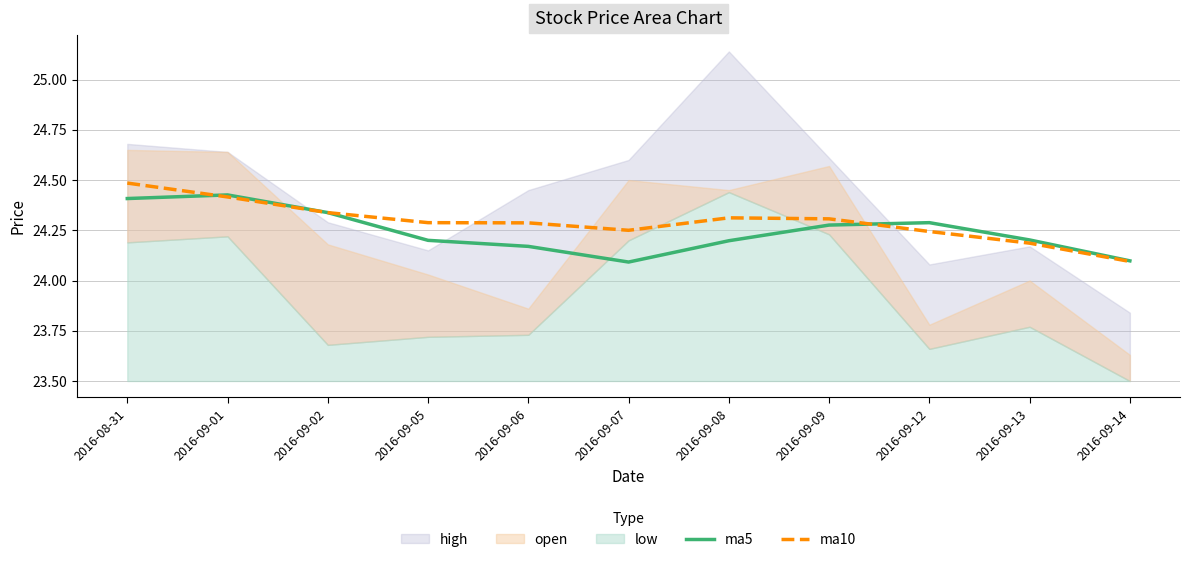

How many interior local valleys does the ma5 series have?

1